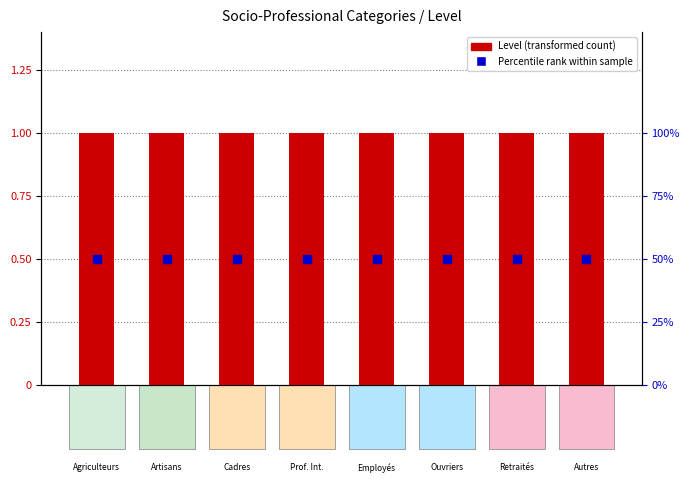

What are all the series names shown in the legend?

Level (transformed count), Percentile rank within sample